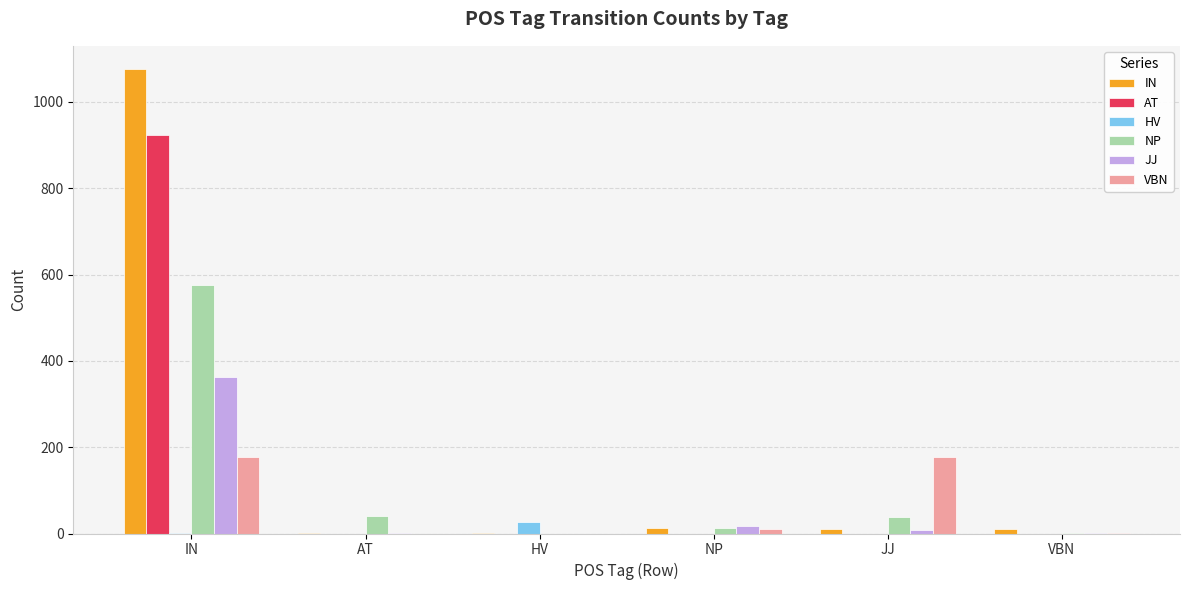

The value of AT at HV is 0. True or false?

True